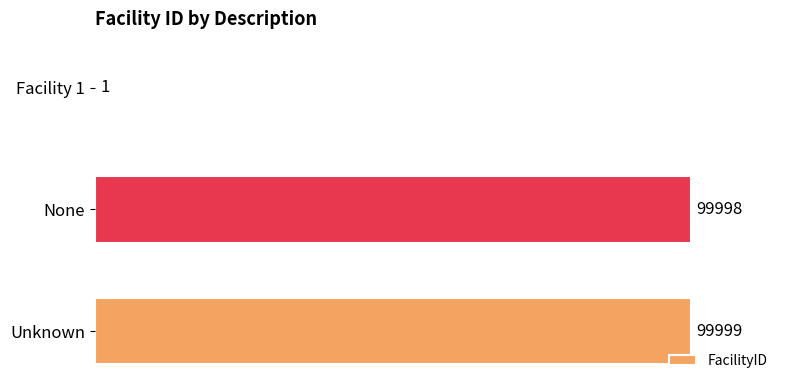

What is the sum of the values at Unknown and None?

199997